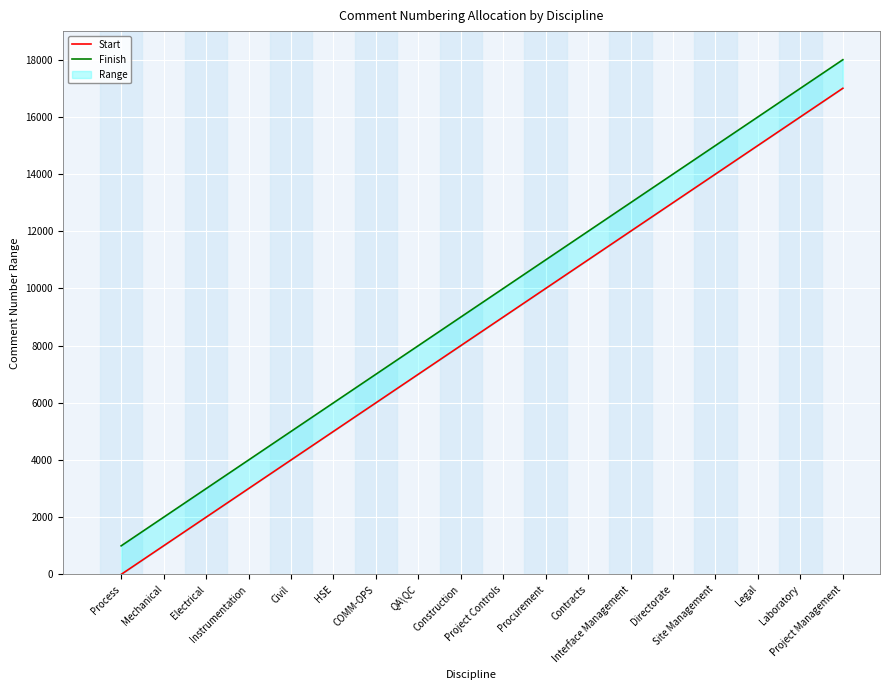

What is the label of the 4th point from the left?

Instrumentation